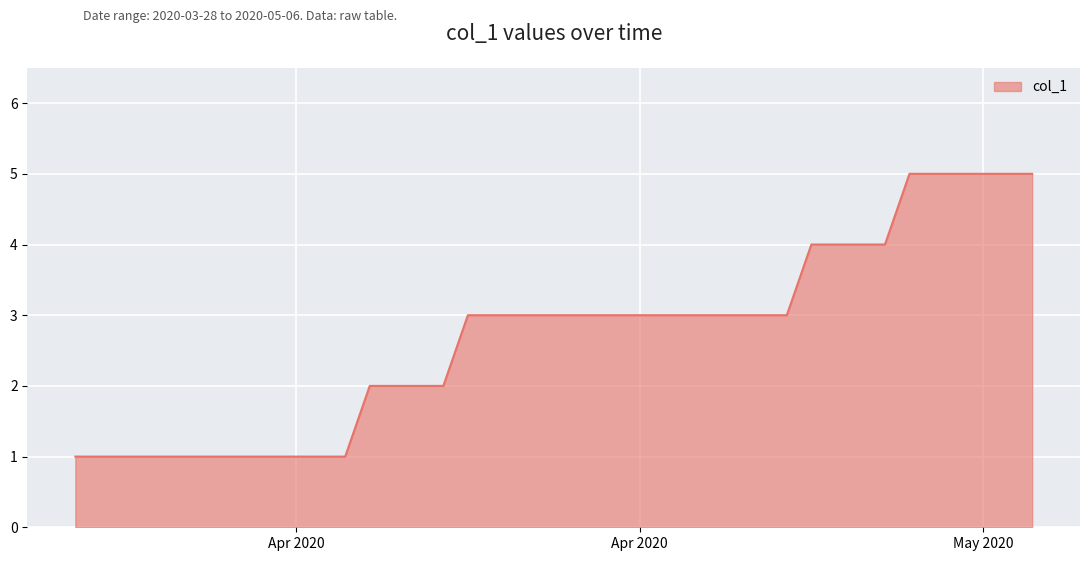

How many lines are shown in the chart?

1